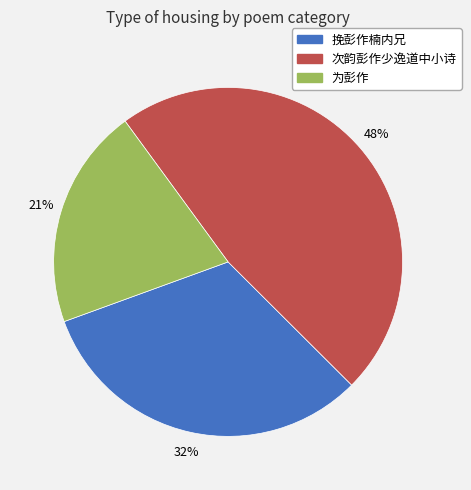

How many segments does this pie chart have?

3